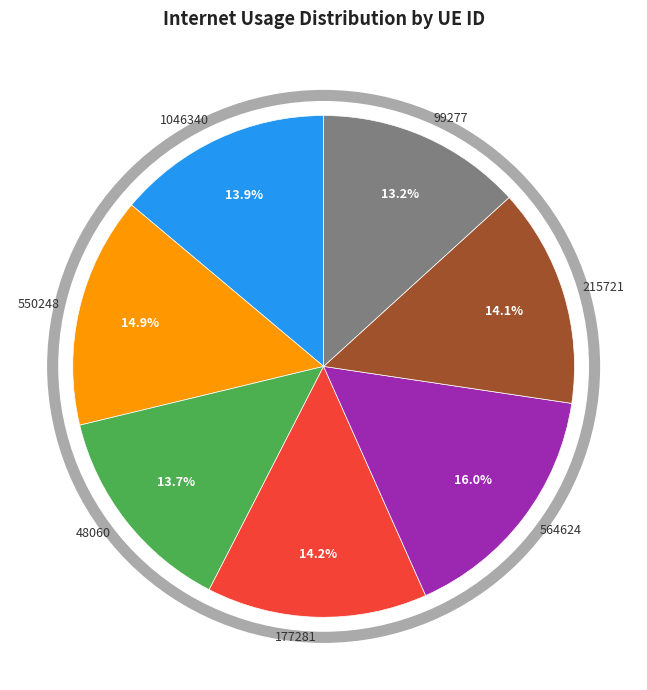

Which has a higher value, 564624 or 99277?

564624